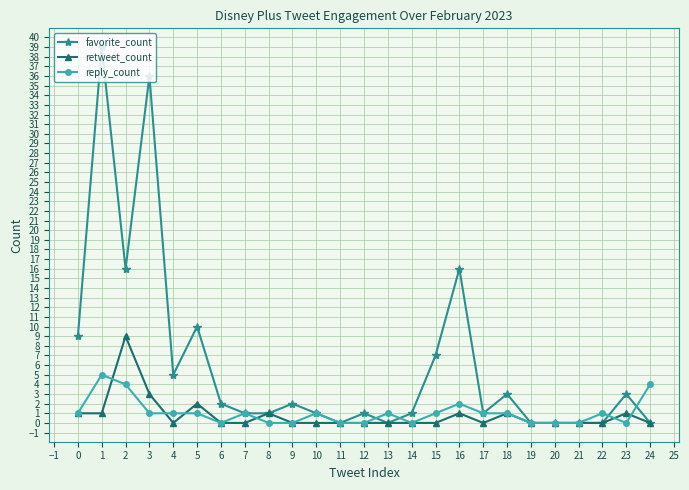

Reading left to right, what are all the values shown in this chart?

favorite_count: 9	39	16	36	5	10	2	1	1	2	1	0	1	0	1	7	16	1	3	0	0	0	0	3	0
retweet_count: 1	1	9	3	0	2	0	0	1	0	0	0	0	0	0	0	1	0	1	0	0	0	0	1	0
reply_count: 1	5	4	1	1	1	0	1	0	0	1	0	0	1	0	1	2	1	1	0	0	0	1	0	4